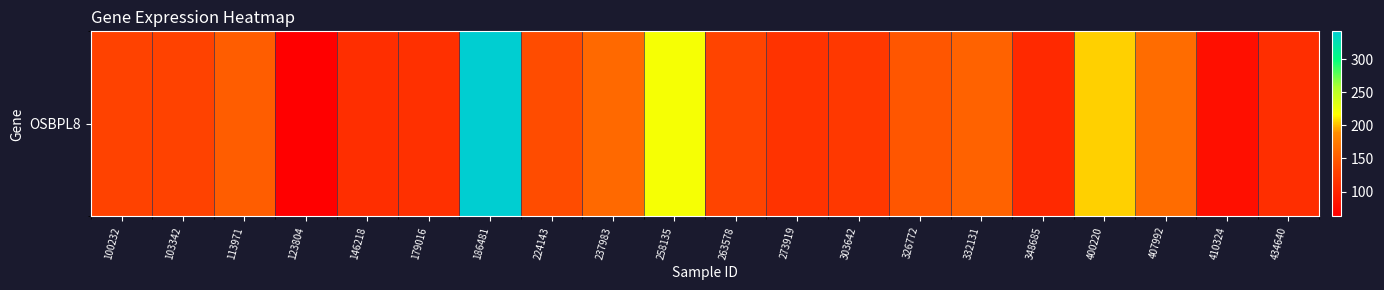

Where is the data nearest to the value 202?

400220